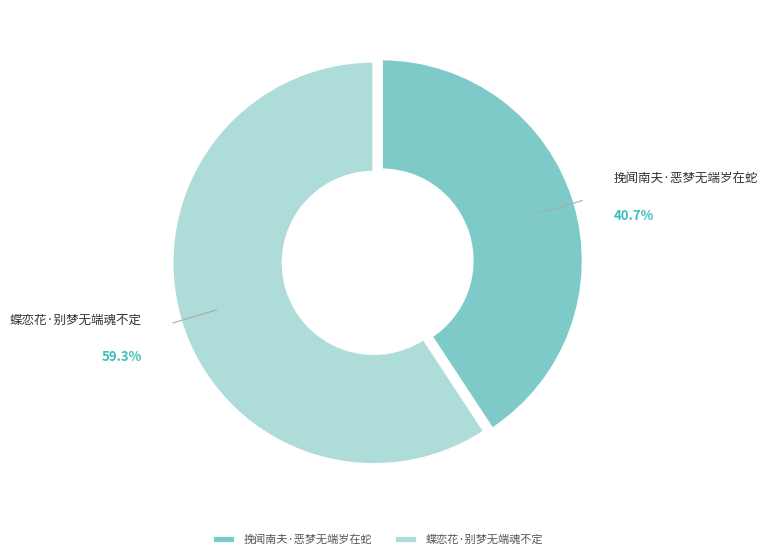

How many slices are in this pie chart?

2